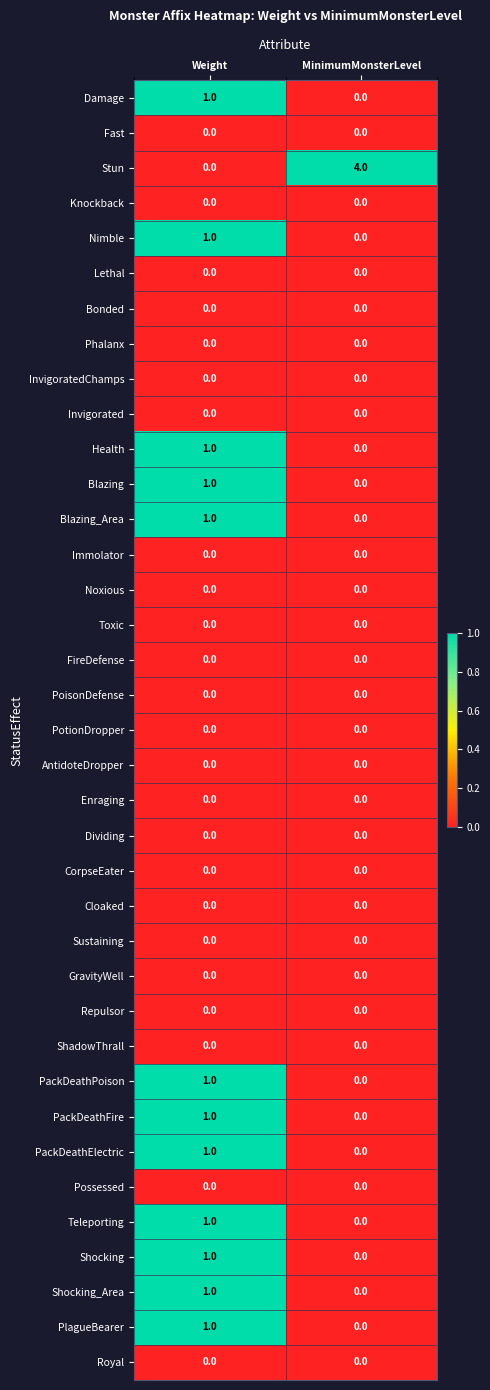

Between Weight and MinimumMonsterLevel, which series saw the biggest shift?

Stun